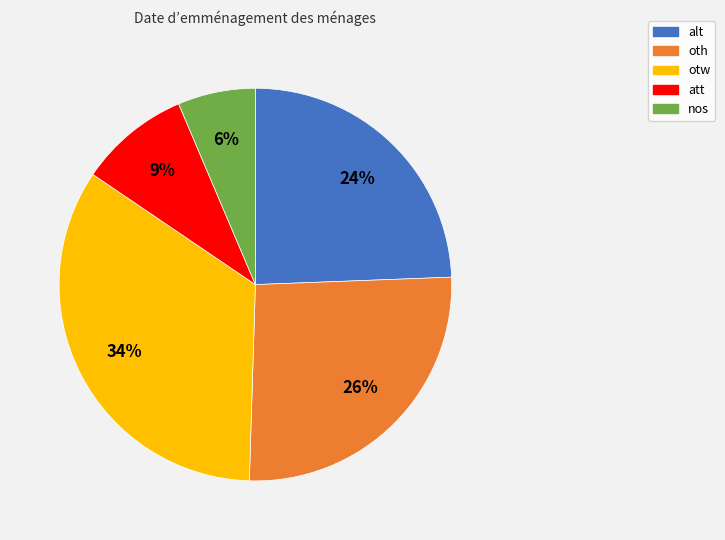

The att slice represents 9% of the pie. True or false?

True